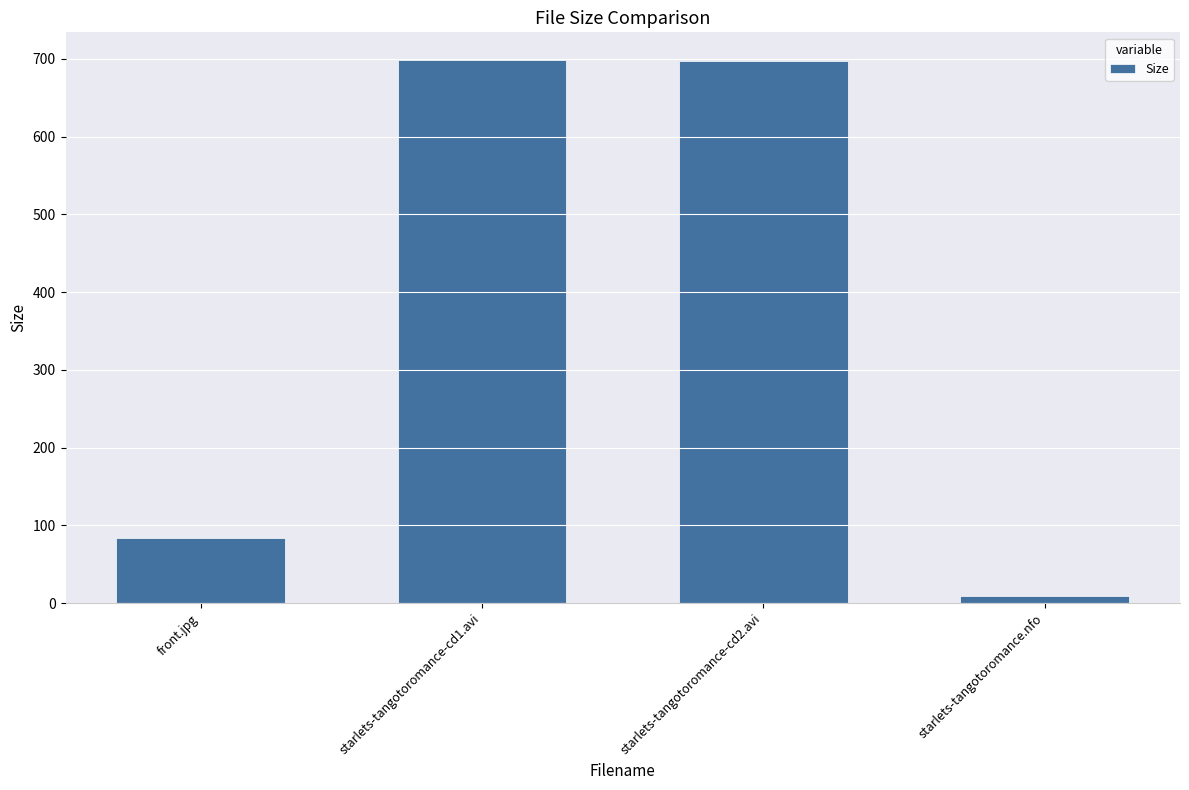

What is the average value?

372.0